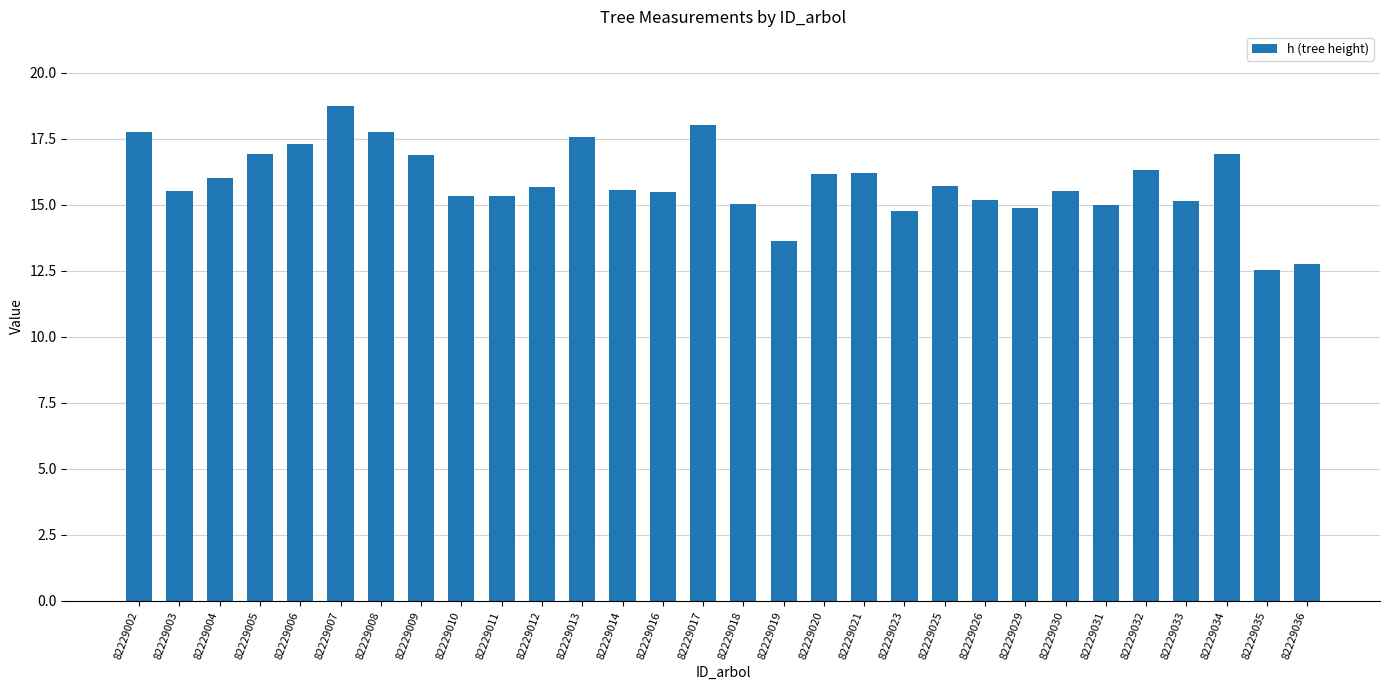

What is the smallest value displayed?

12.5